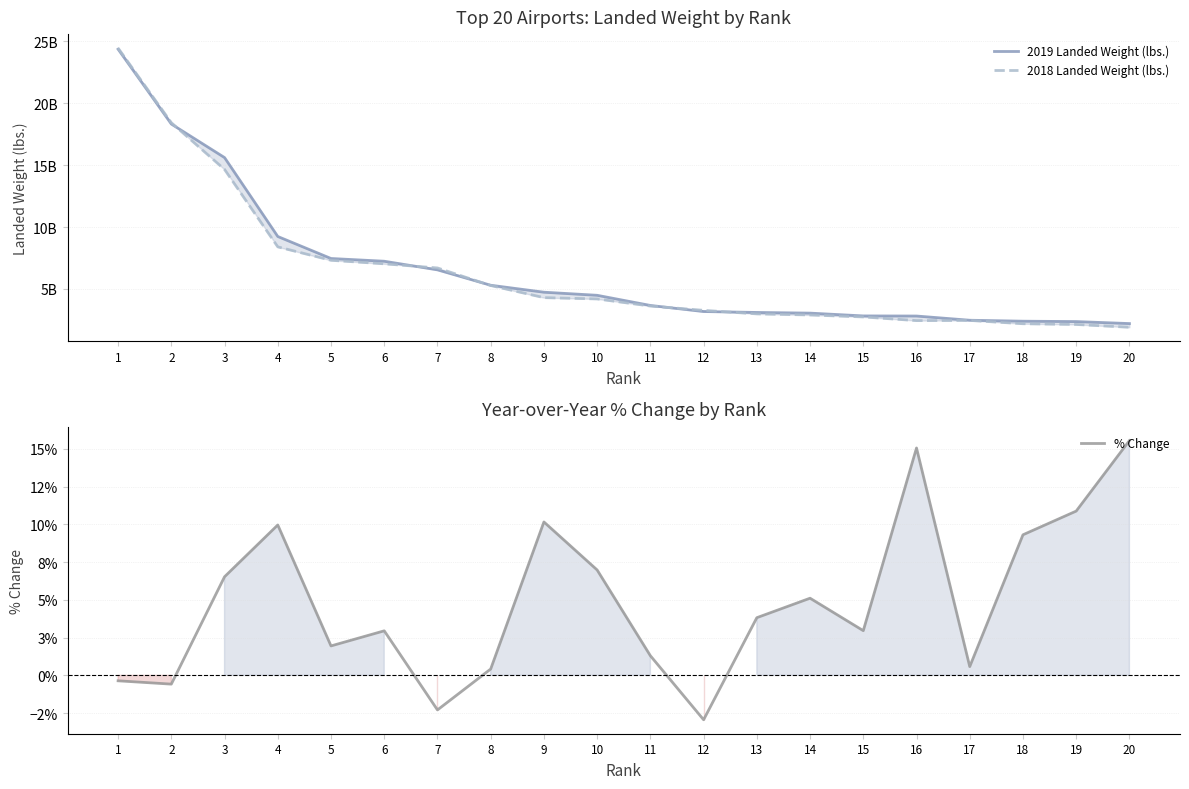

How many lines are shown in the chart?

3